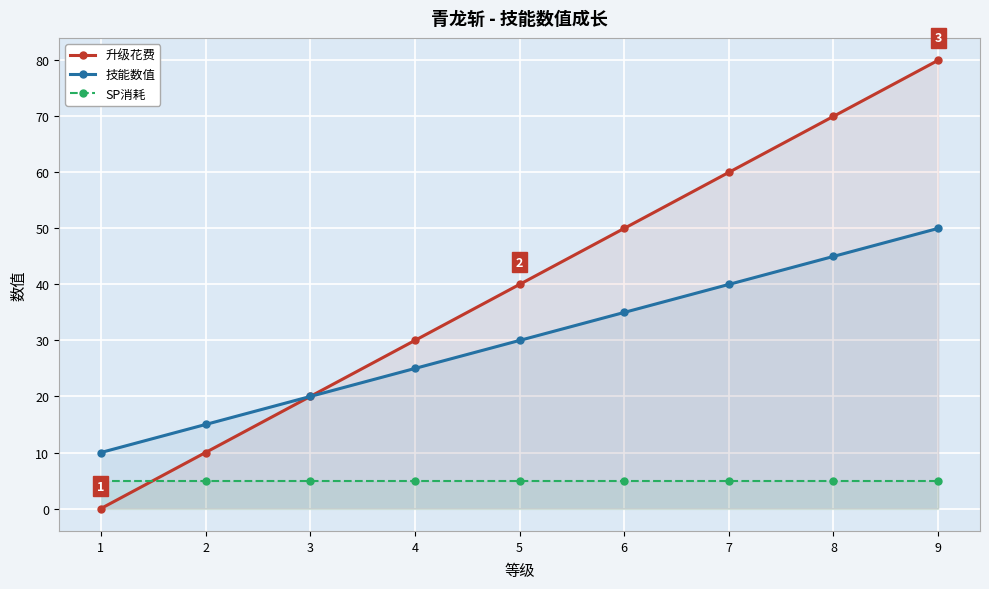

At which label is 升级花费 closest to 40?

5